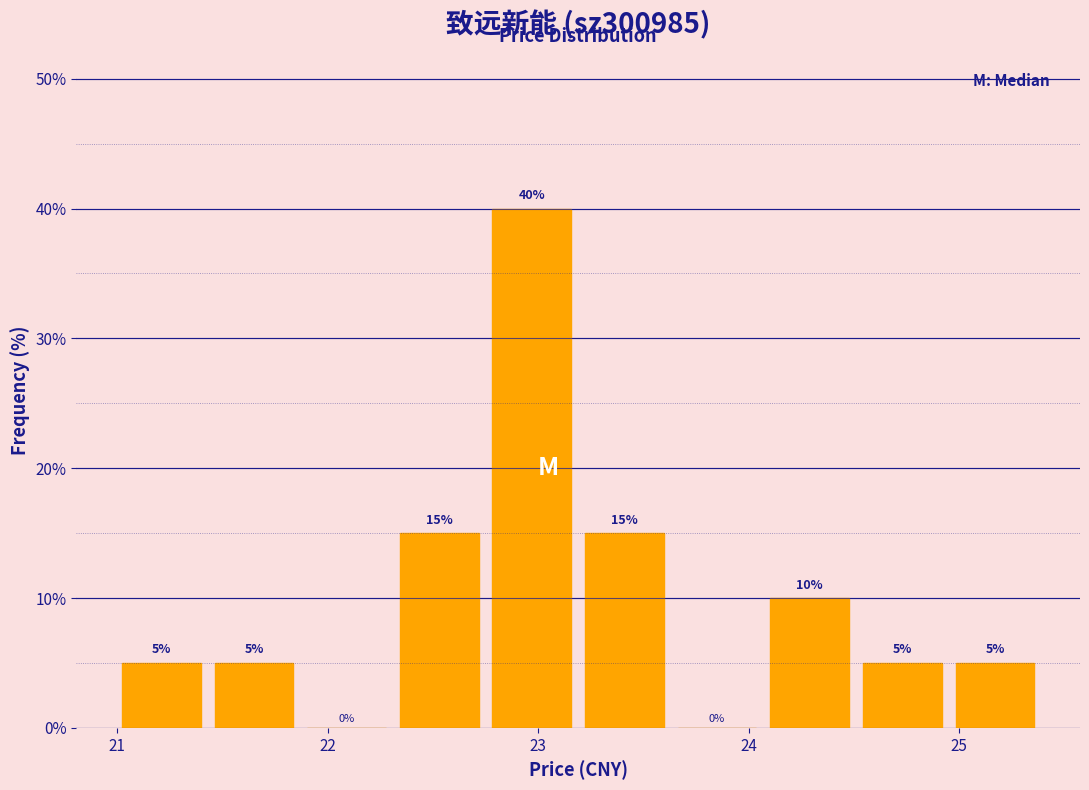

Reading left to right, list every bar in this chart as the range it spans on the x-axis followed by its height. The bar edges are not printed on the chart, so give them approximately, as read against the axis.

20.99 to 21.43: 5
21.43 to 21.87: 5
21.87 to 22.31: 0
22.31 to 22.75: 15
22.75 to 23.19: 40
23.19 to 23.63: 15
23.63 to 24.07: 0
24.07 to 24.51: 10
24.51 to 24.95: 5
24.95 to 25.39: 5